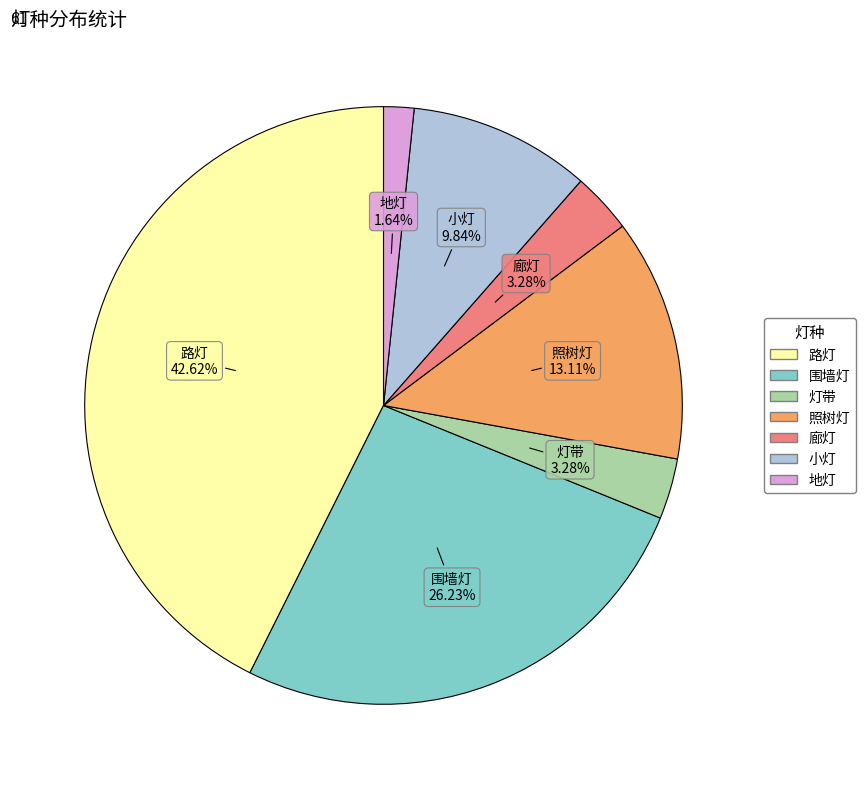

Combined, do 廊灯 and 地灯 account for over 50%?

No